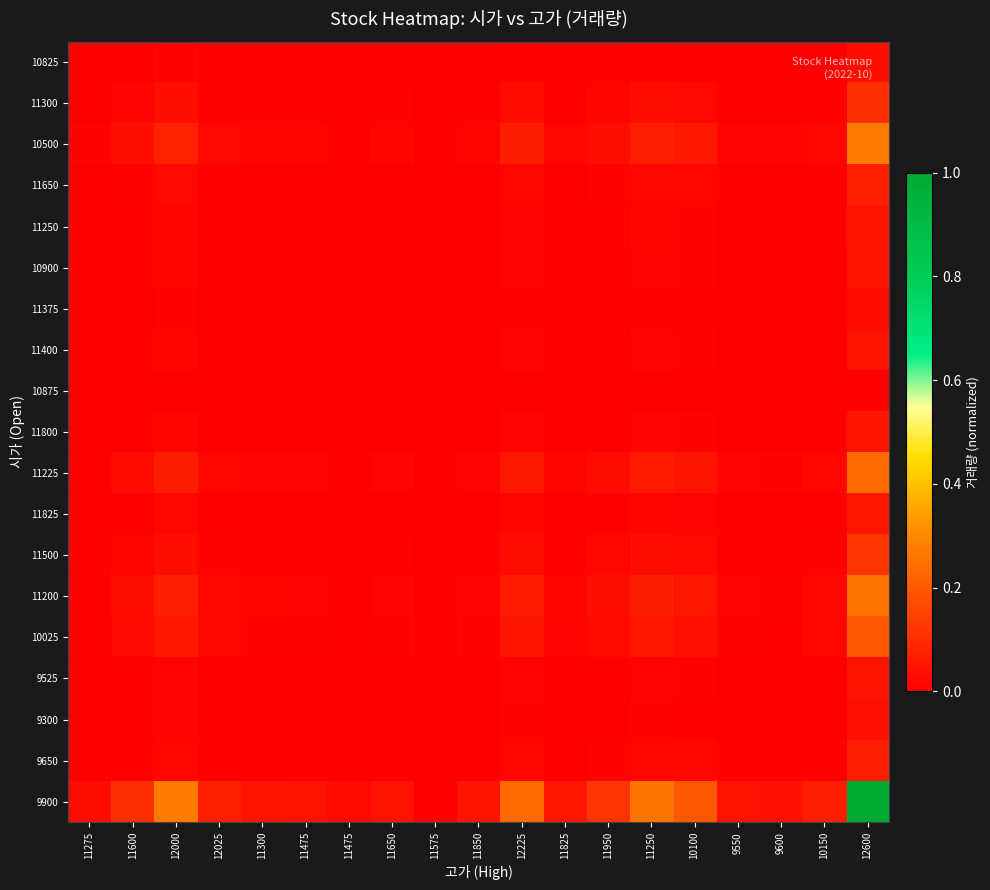

Which series has the largest total across all categories?

9900